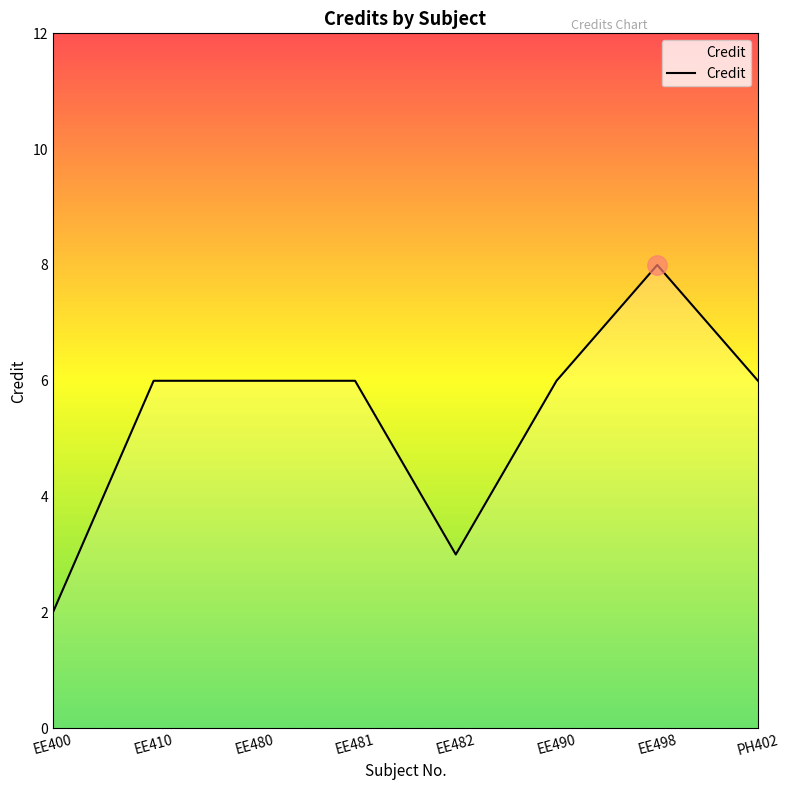

How many distinct data groups are displayed?

1